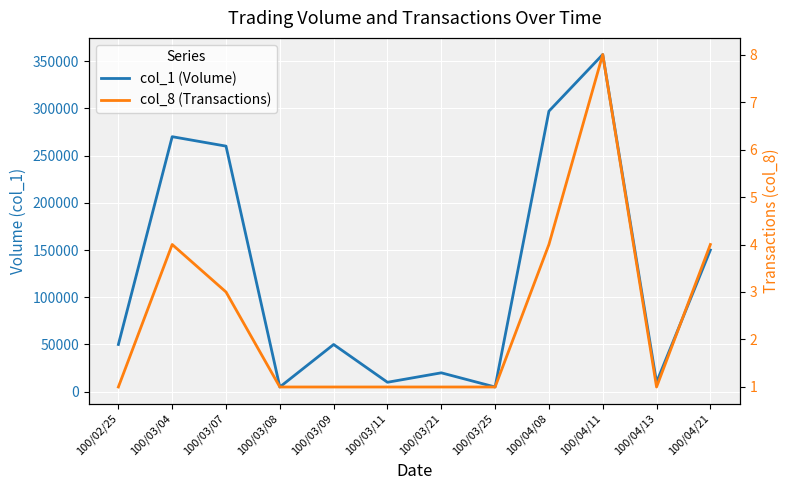

What is the smallest value displayed?

1